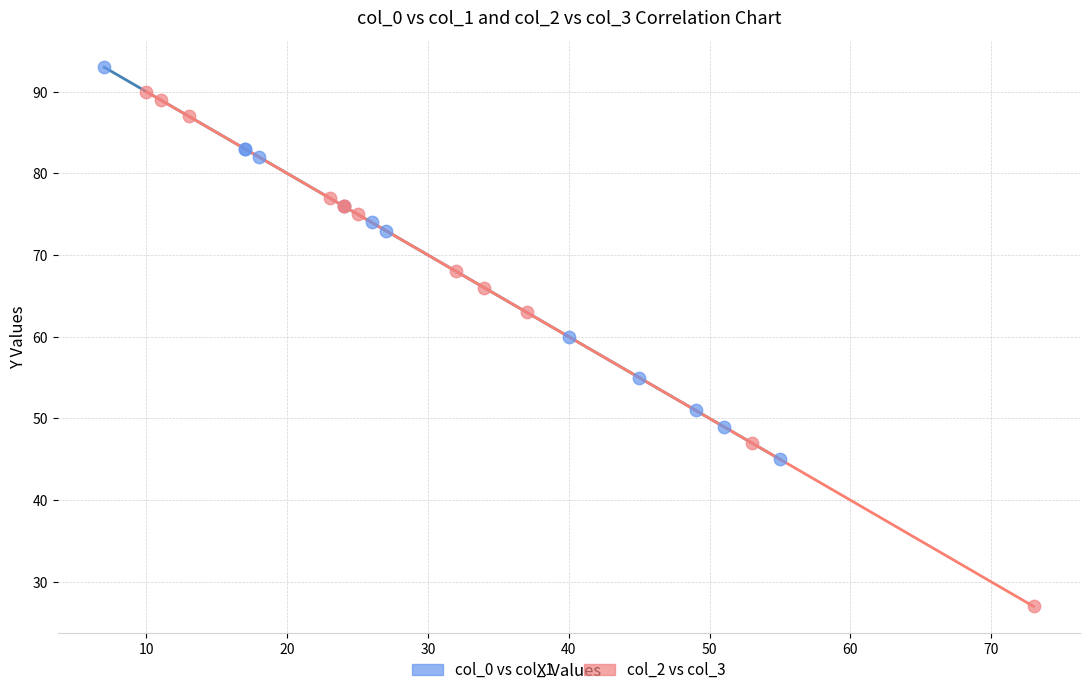

Which series has the largest Y range (max minus min)?

col_2 vs col_3